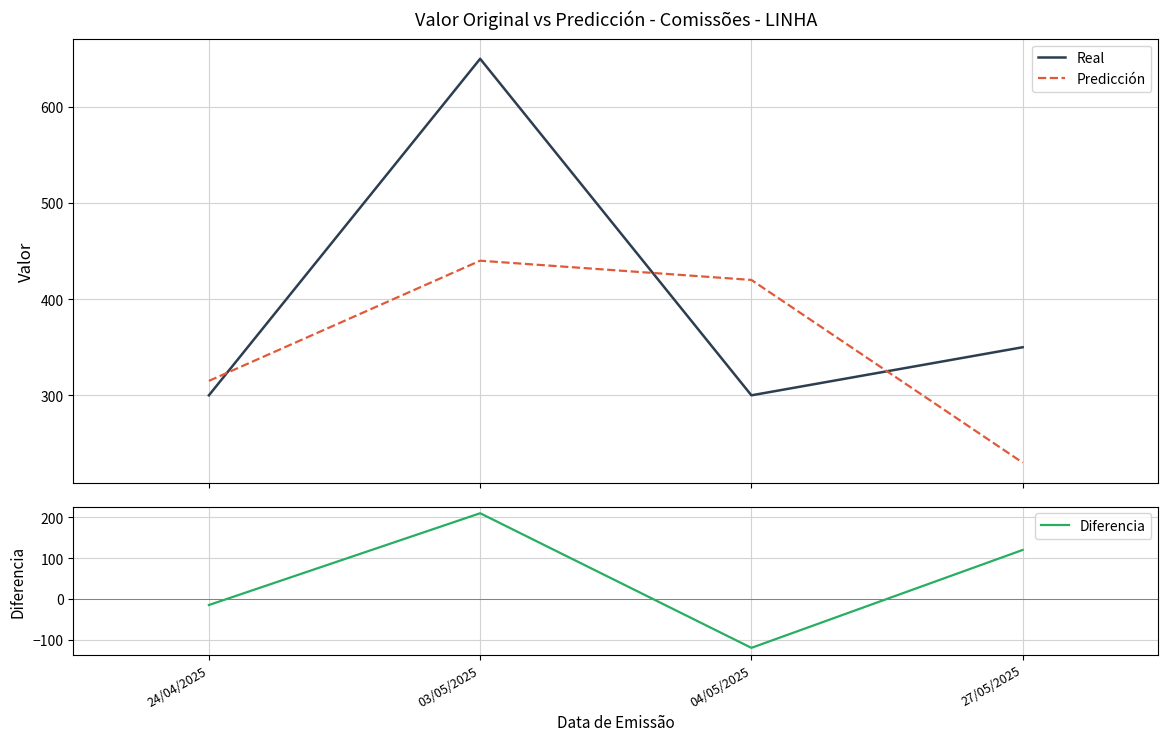

What is the value of the Diferencia point at the 2nd from the left?

210